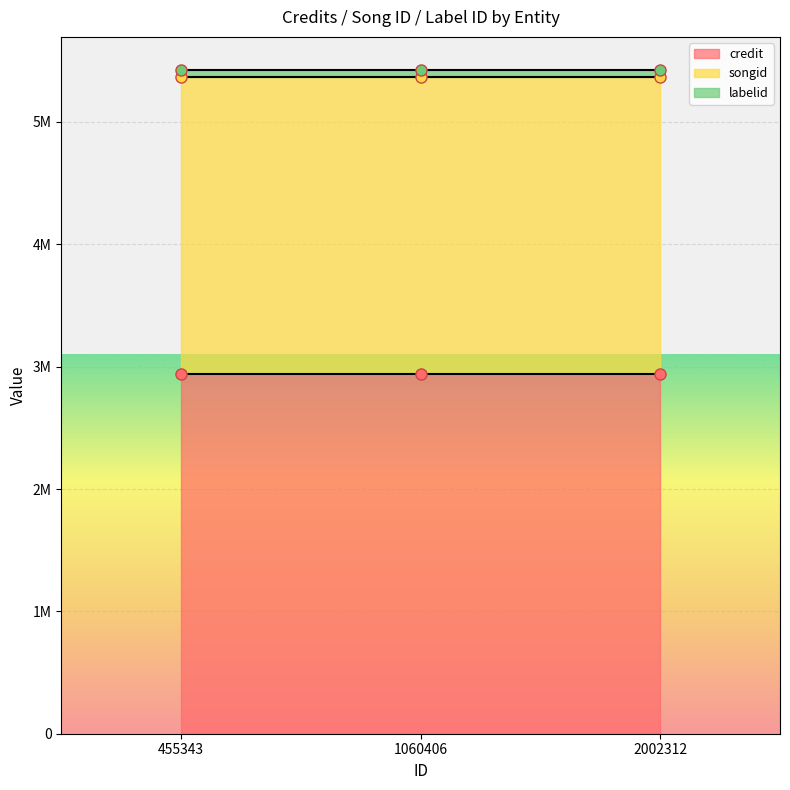

What is the sum of the labelid values at 1060406 and 2002312?

118396